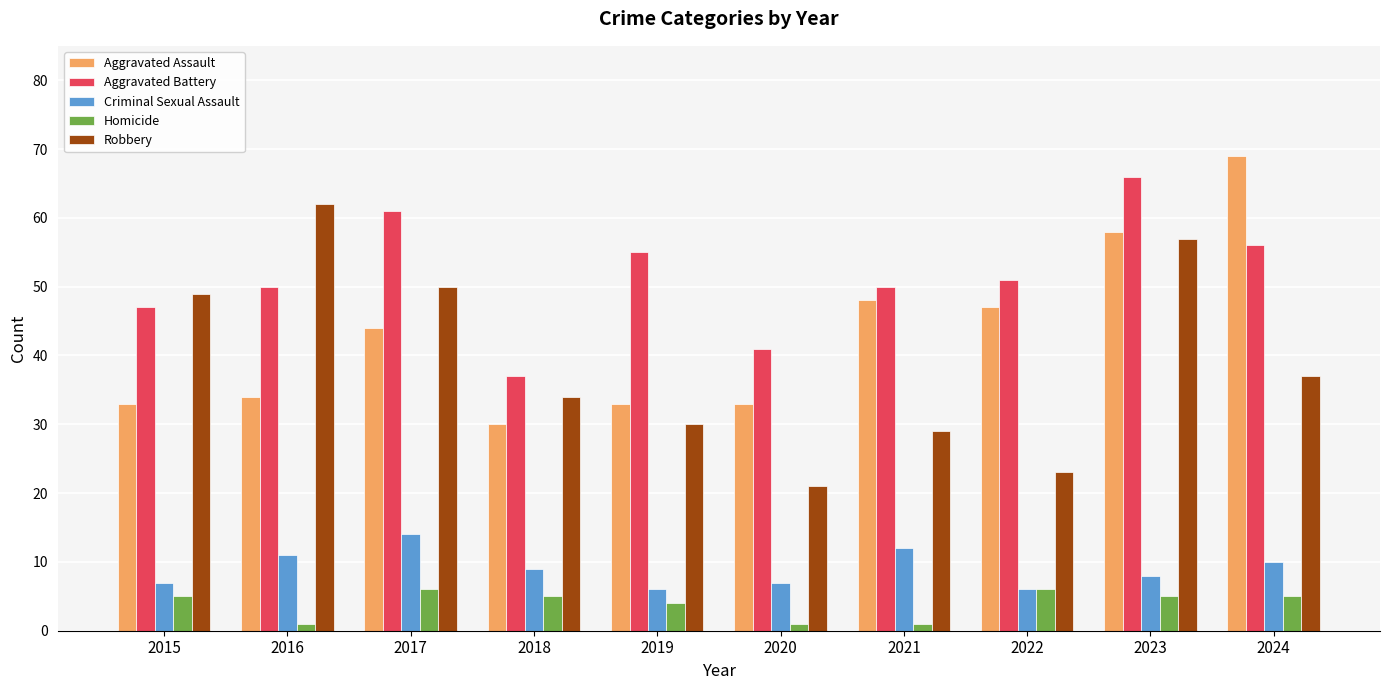

At how many categories does at least one series exceed 22?

10